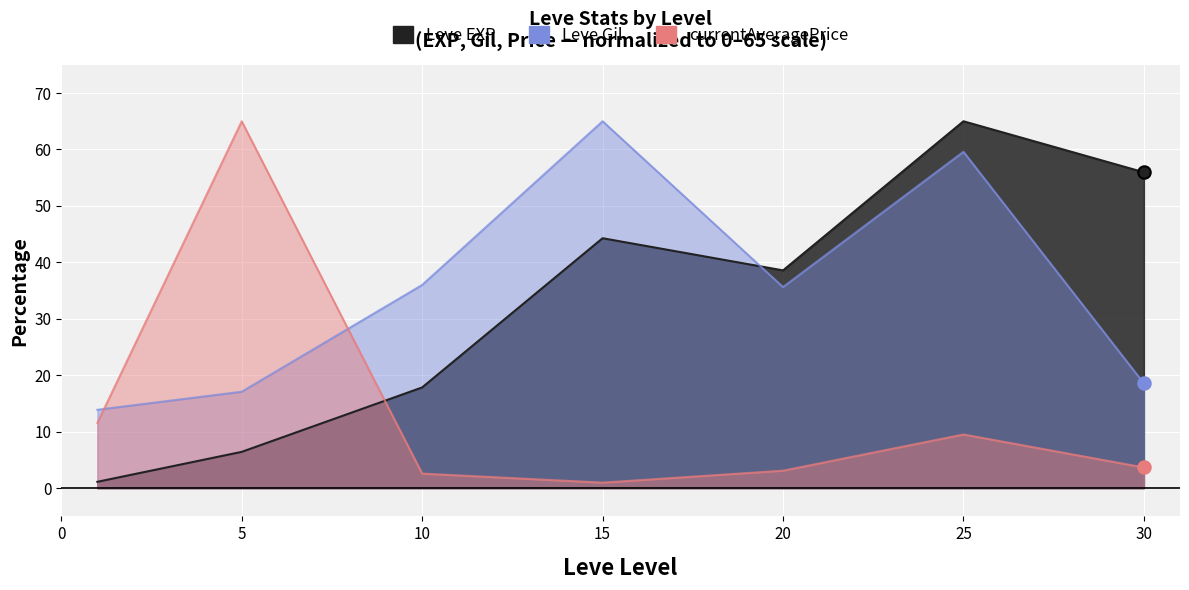

Which series reaches the maximum Y coordinate?

Leve EXP